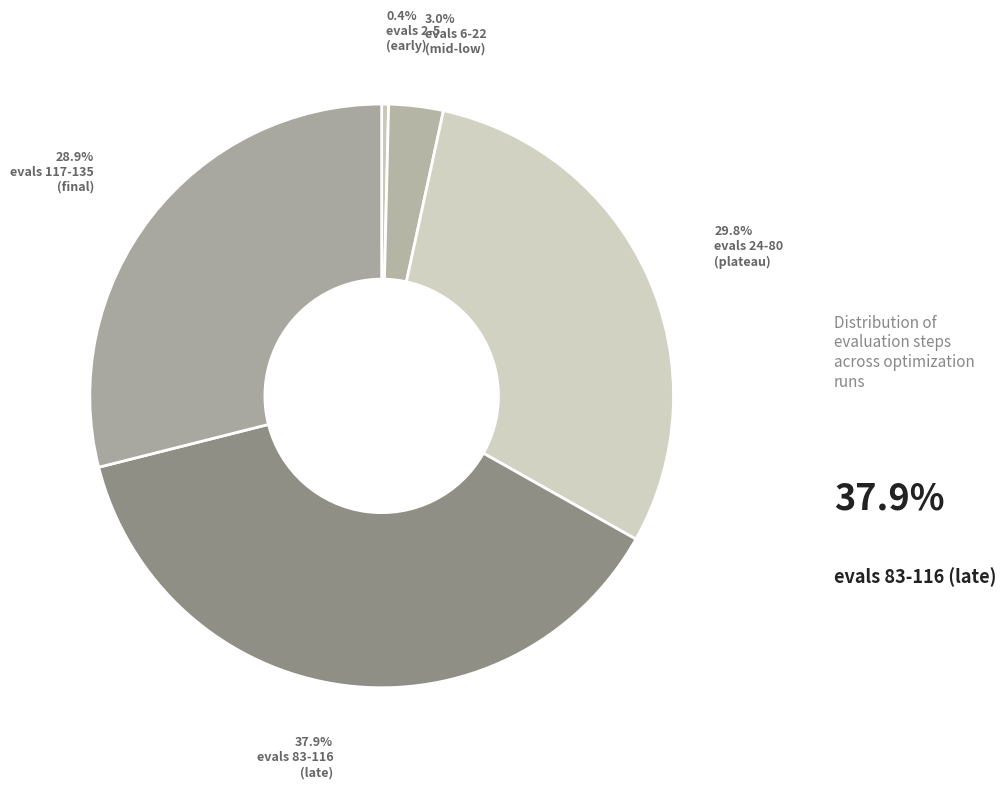

How many segments does this pie chart have?

5